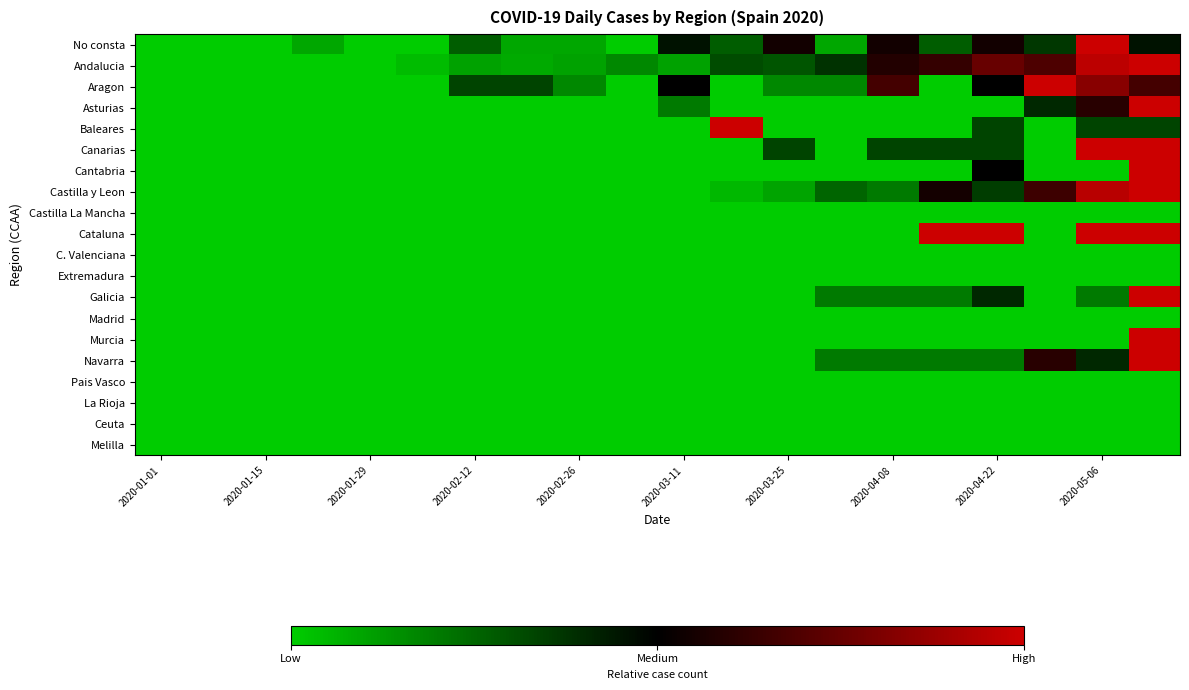

List the series in order of their peak value, lowest first.

Castilla La Mancha, C. Valenciana, Extremadura, Madrid, Pais Vasco, La Rioja, Ceuta, Melilla, No consta, Andalucia, Aragon, Asturias, Baleares, Canarias, Cantabria, Castilla y Leon, Cataluna, Galicia, Murcia, Navarra